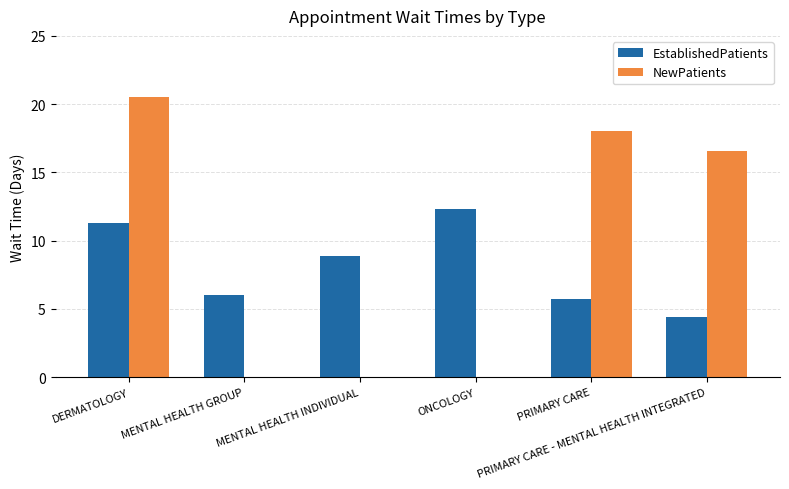

Reading right to left, what are all the values shown in this chart?

EstablishedPatients: 4.4	5.7	12.3	8.9	6.0	11.3
NewPatients: 16.6	18.0	0.0	0.0	0.0	20.5